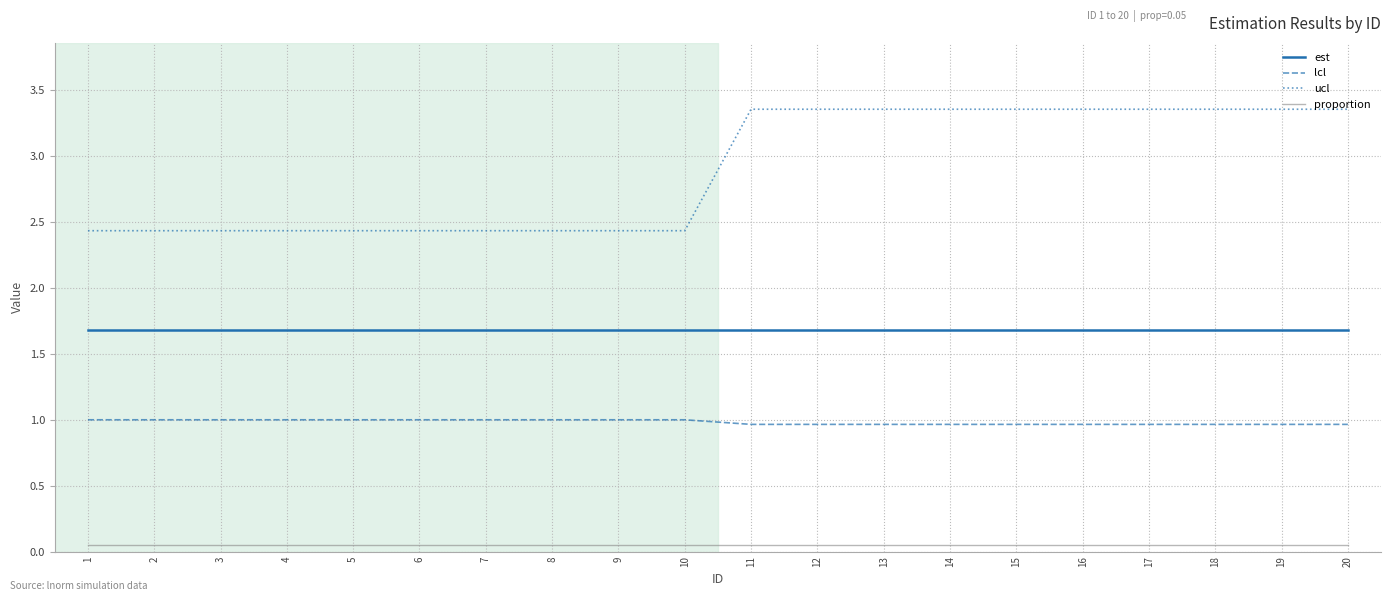

How many ucl values are between 2 and 3?

10